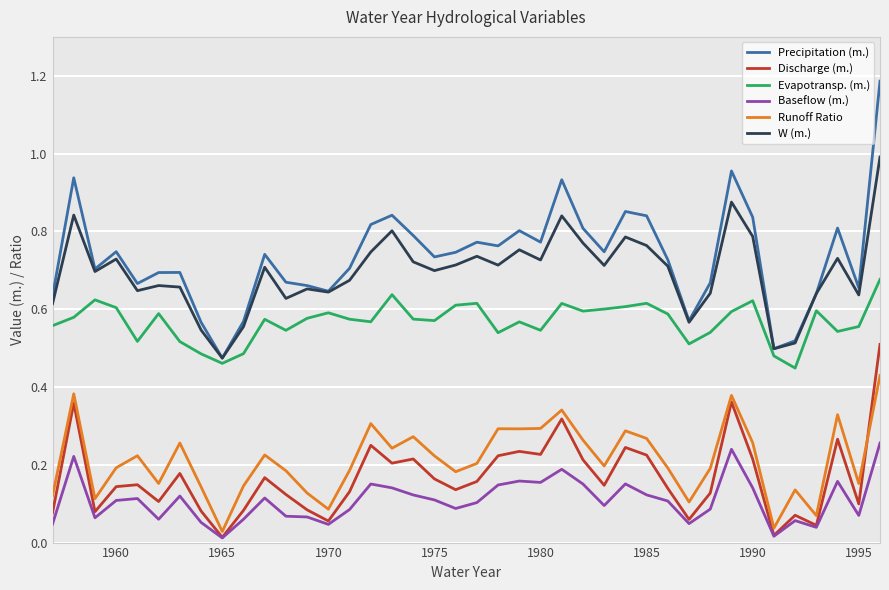

Which series has the largest range (max minus min)?

Precipitation (m.)